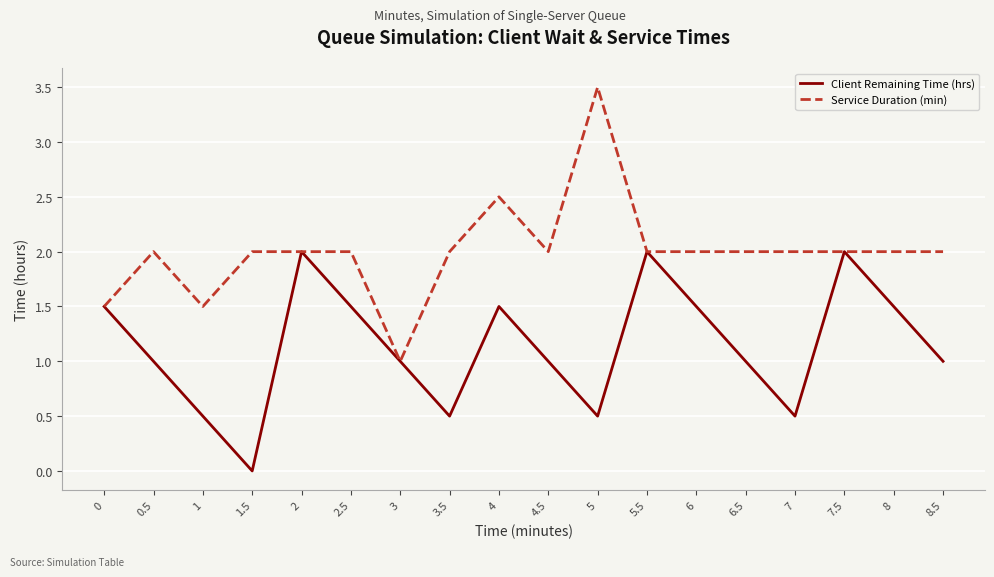

How many Client Remaining Time (hrs) values are between 0 and 1?

10